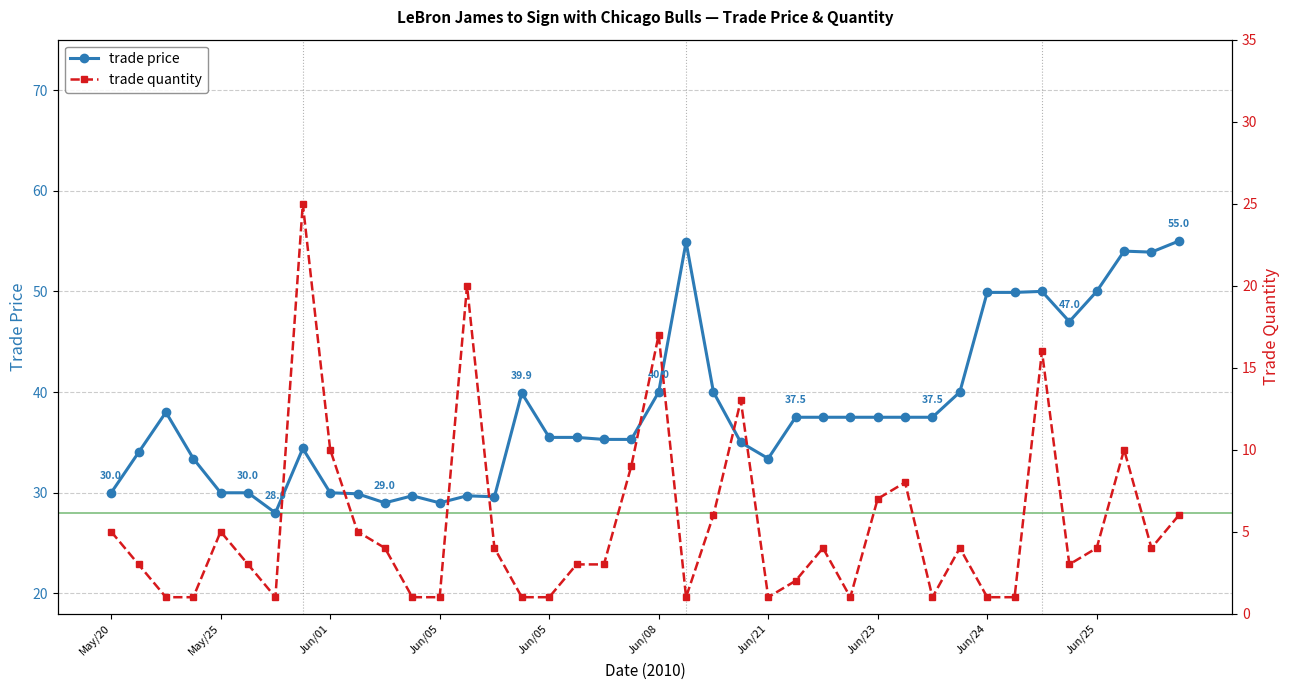

How many categories are shown in the chart?

40